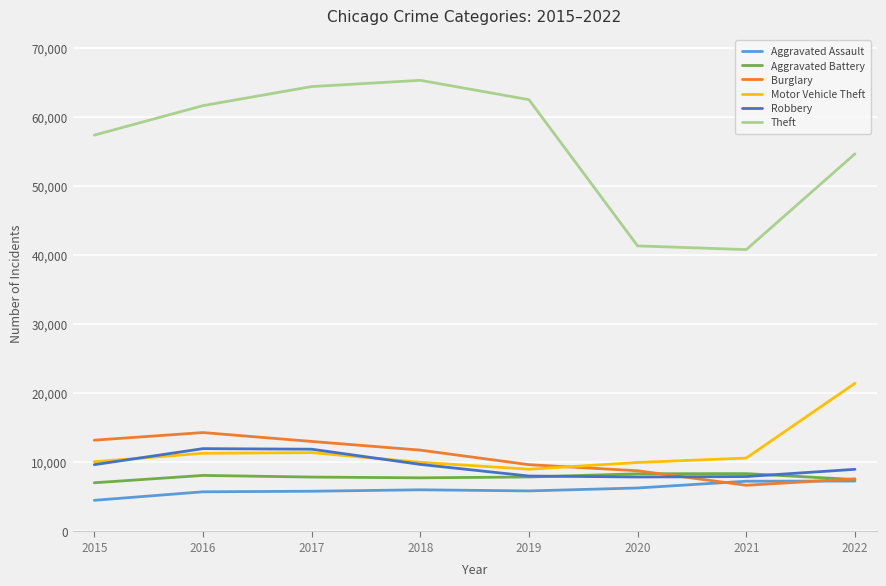

What is the total value across all series at 2019?

102791